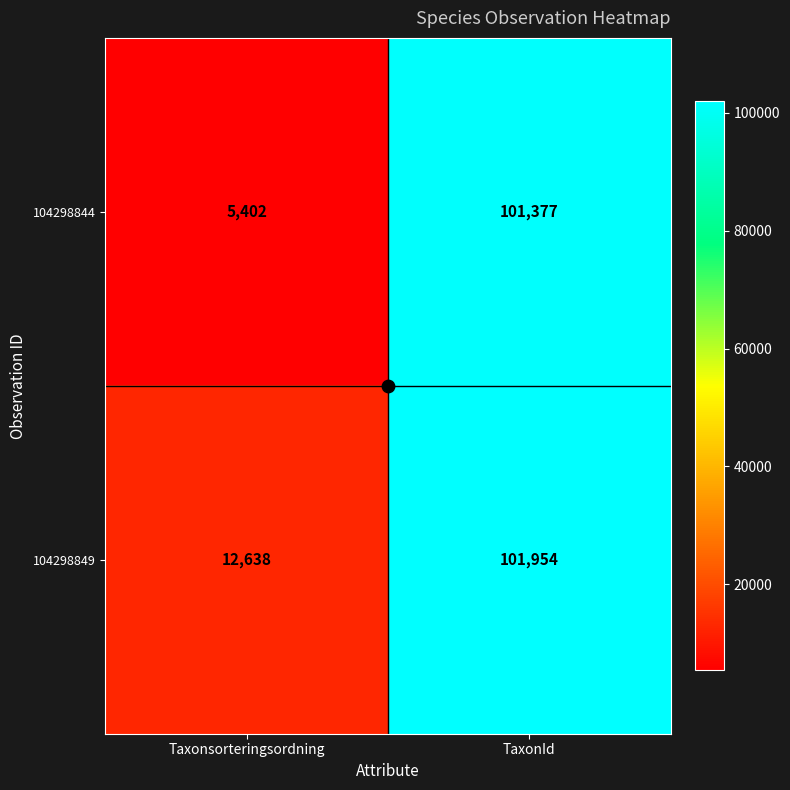

Is it true that 104298844 equals 63041 at TaxonId?

False